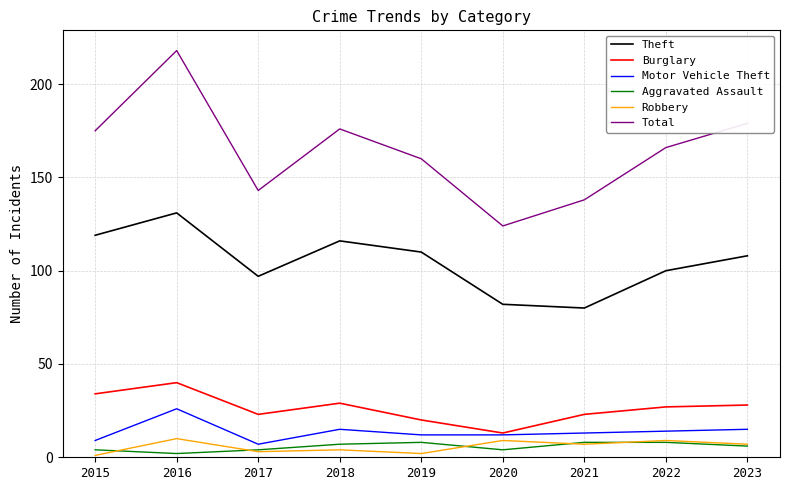

How many Aggravated Assault values are between 4 and 8?

8